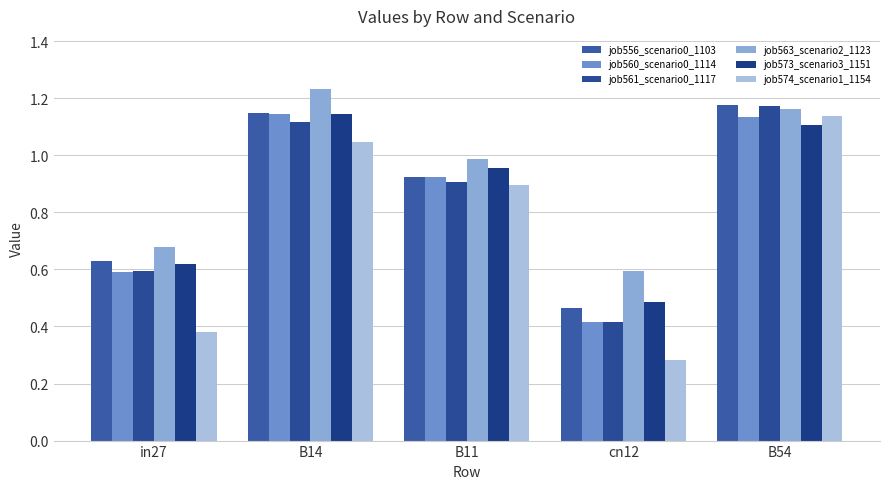

Are the bars grouped side by side (vs. stacked)?

Yes